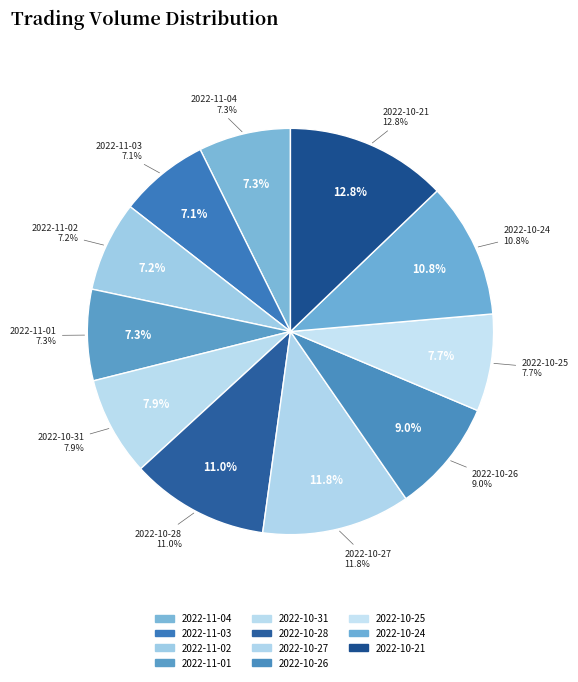

To the nearest percent, what is the difference between the largest and smallest slice percentages?

6%